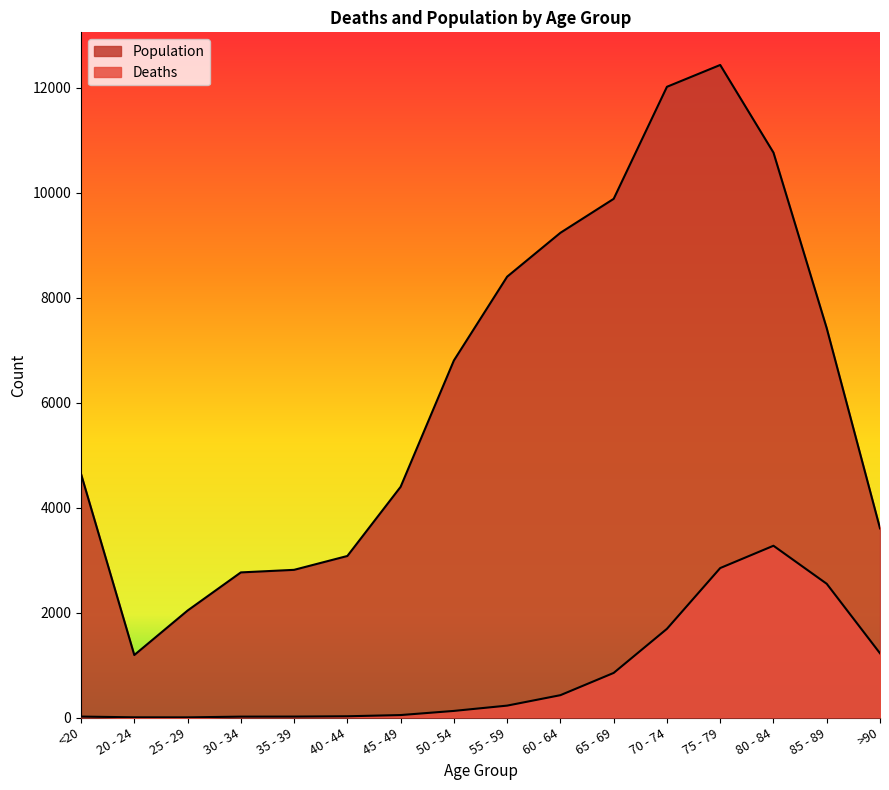

What position from the right is 25 - 29?

14